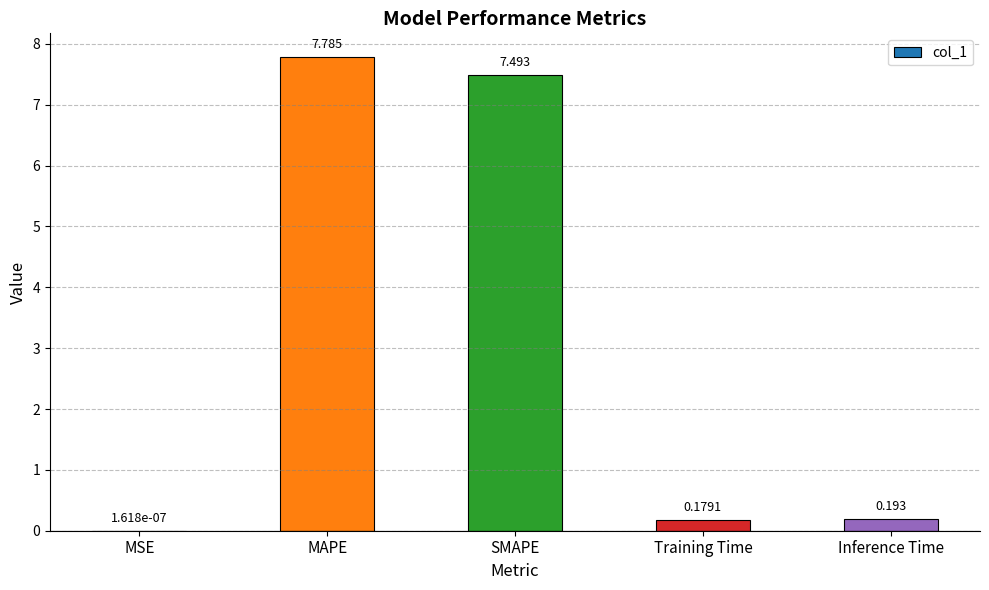

How many data points does each series have?

5